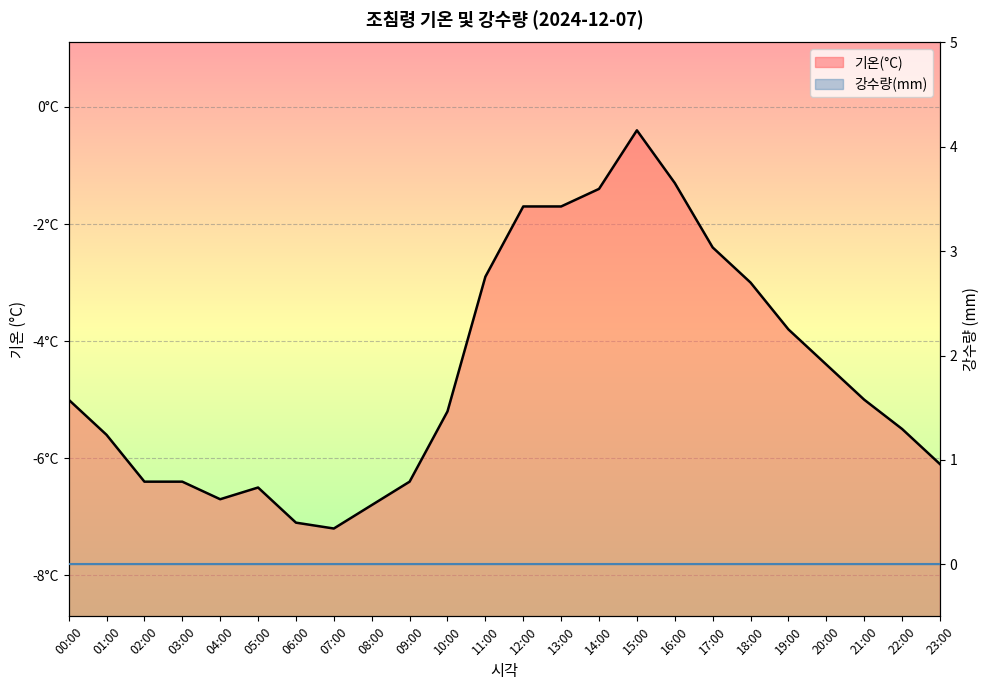

True or false: 기온(°C) 선 and 강수량(mm) 선 intersect in this chart.

False